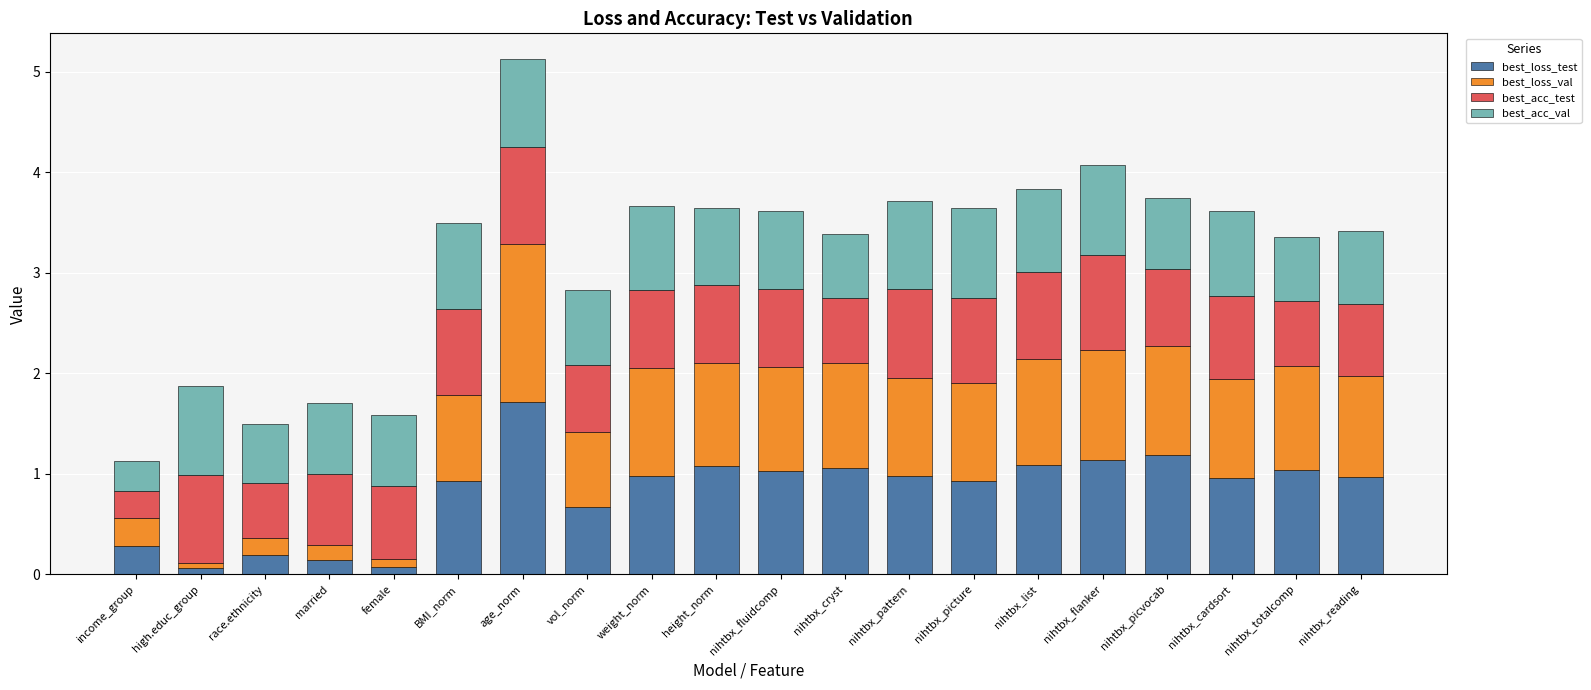

What is the average value of the best_loss_test series?

0.8